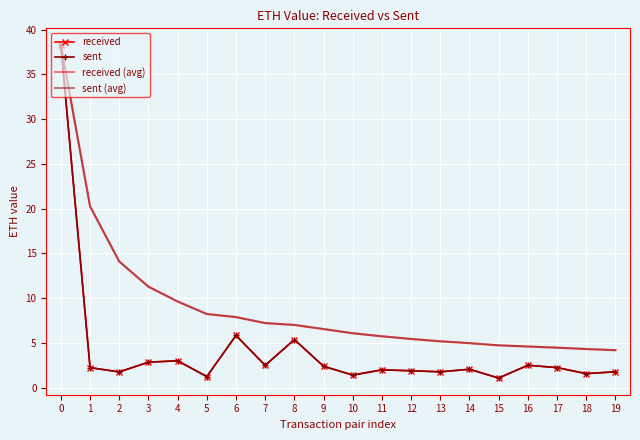

Which series has the widest spread of values?

received